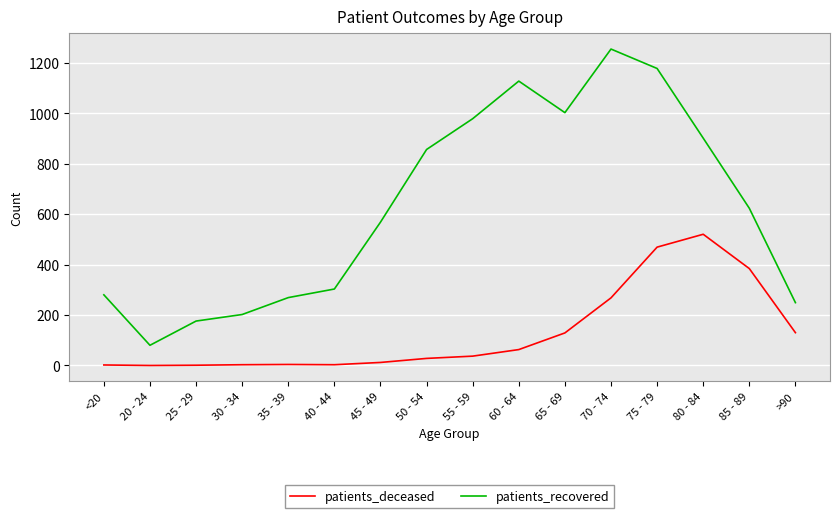

At which label is patients_recovered closest to 667?

85 - 89